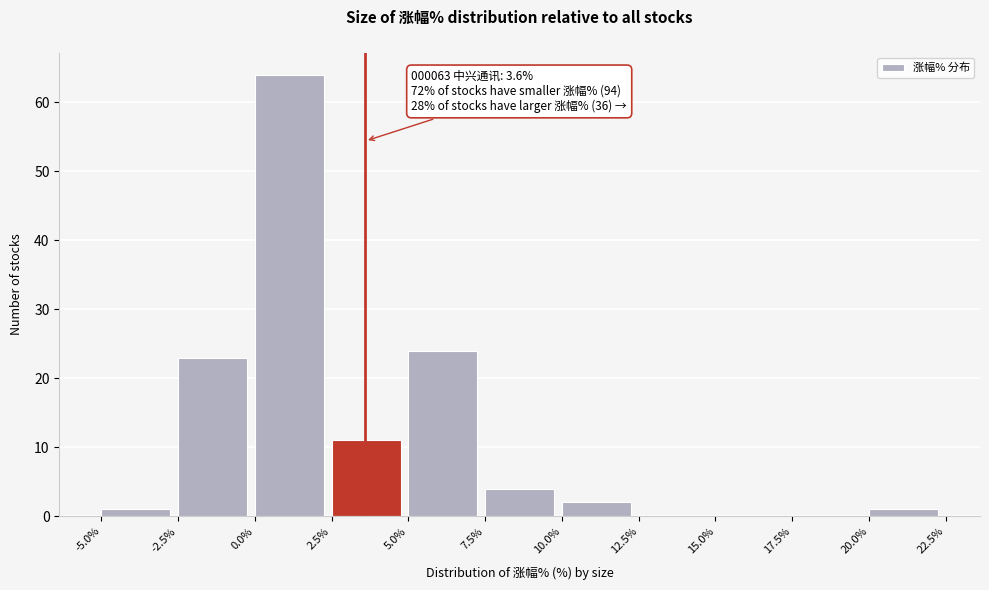

Which range on the x-axis has the tallest bar?

0.0% to 2.5%